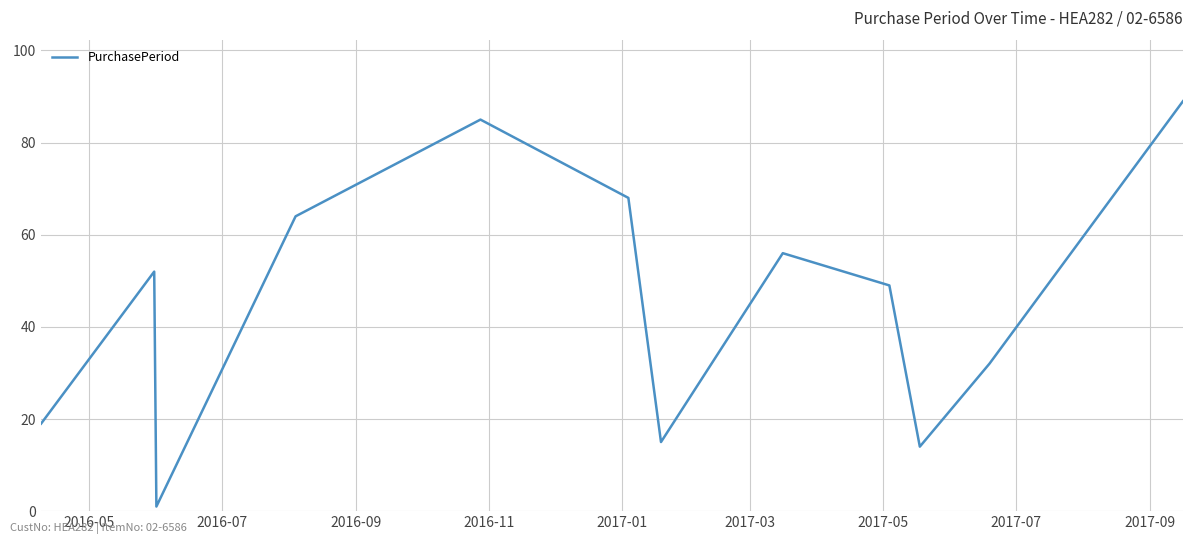

What is the difference between the maximum and minimum values?

88